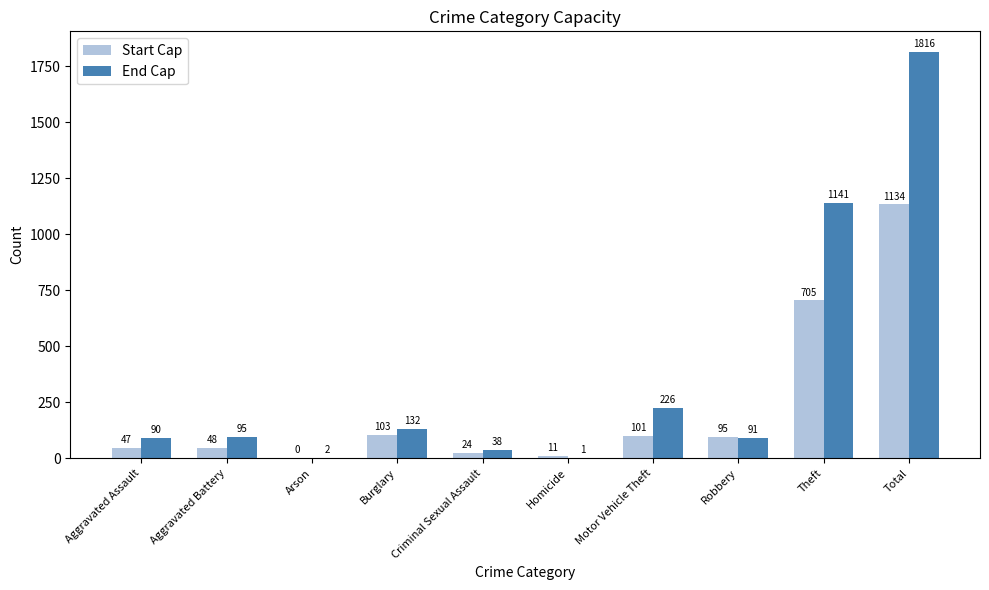

How many positive values does the Start Cap series have?

9